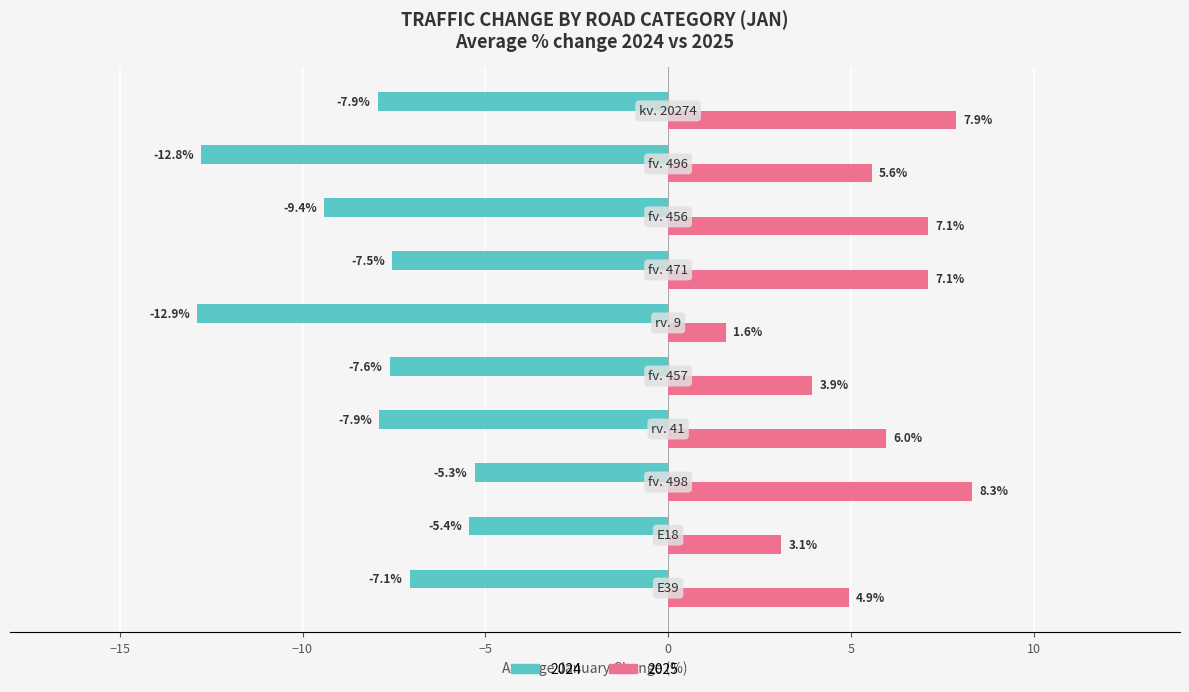

What is the minimum value shown in the chart?

-12.9